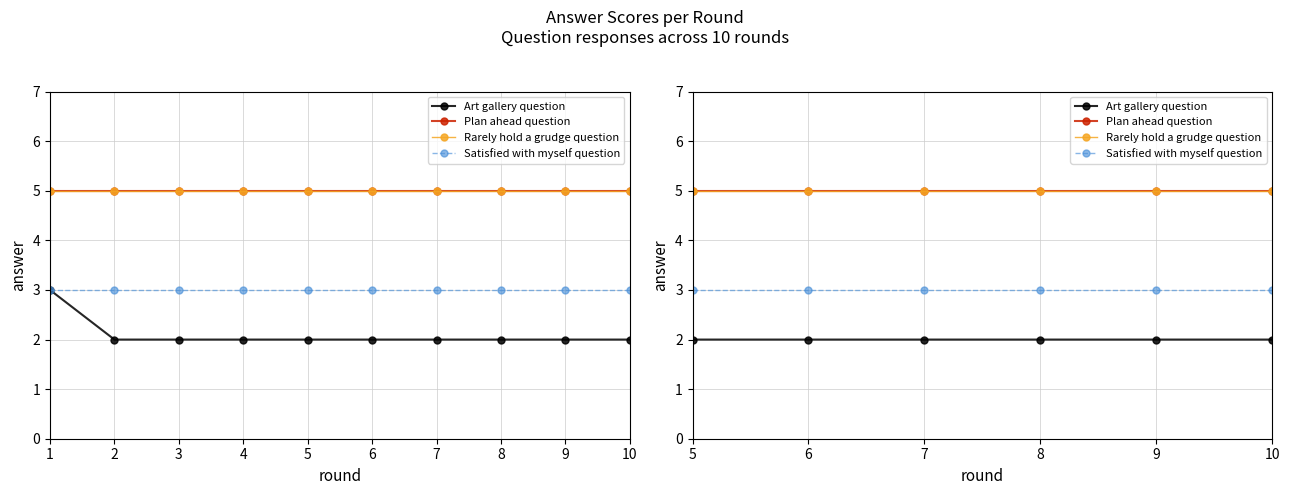

Read the Rarely hold a grudge question value at 8.

5